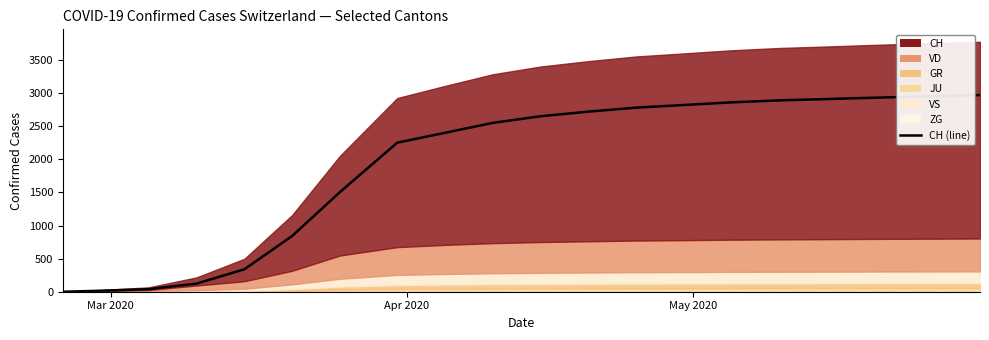

Which label corresponds to the smallest value in the chart?

Mar 2020